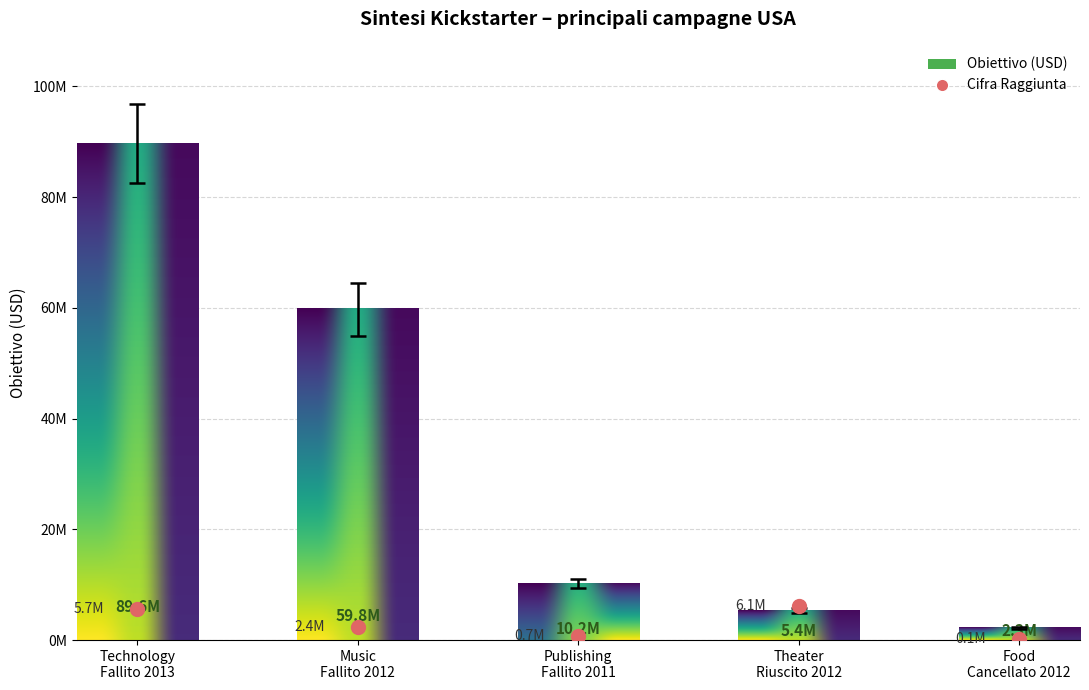

At how many categories does at least one series exceed 9618994?

3